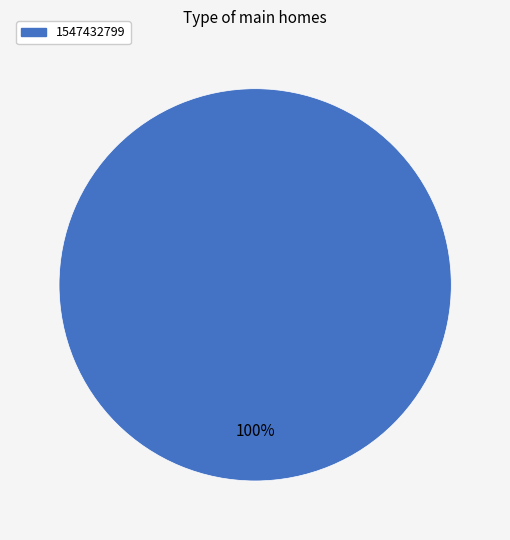

Count the number of slices in the pie.

1